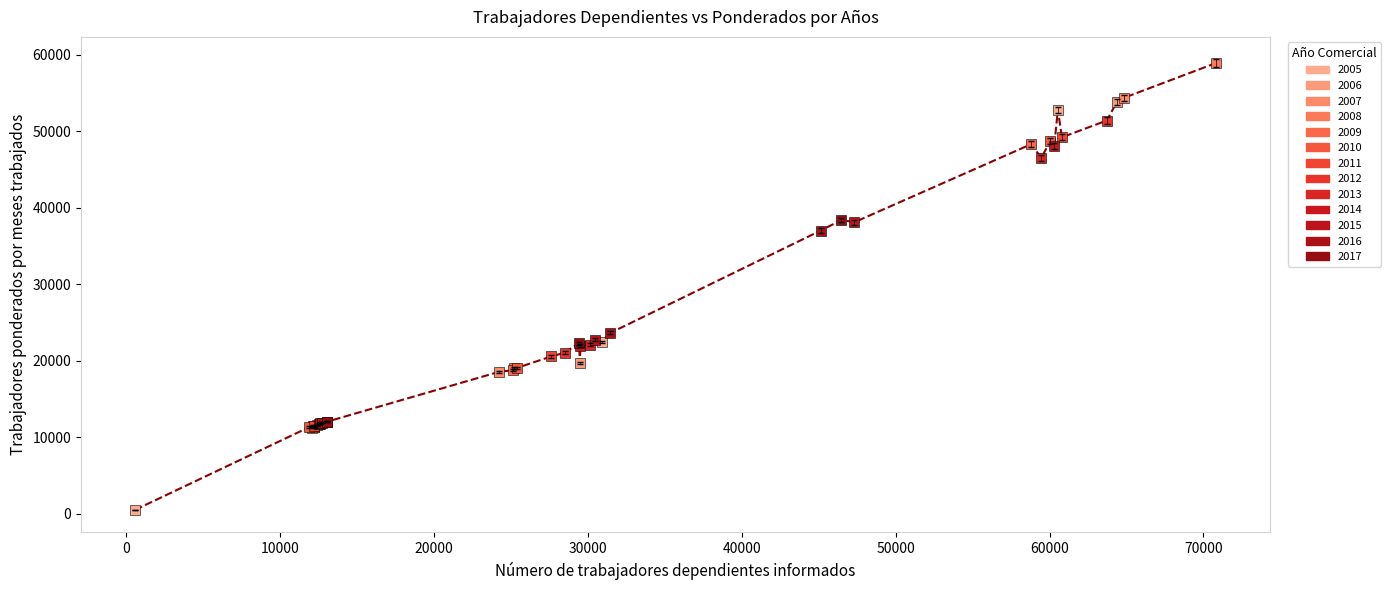

Which series has the largest Y range (max minus min)?

2005